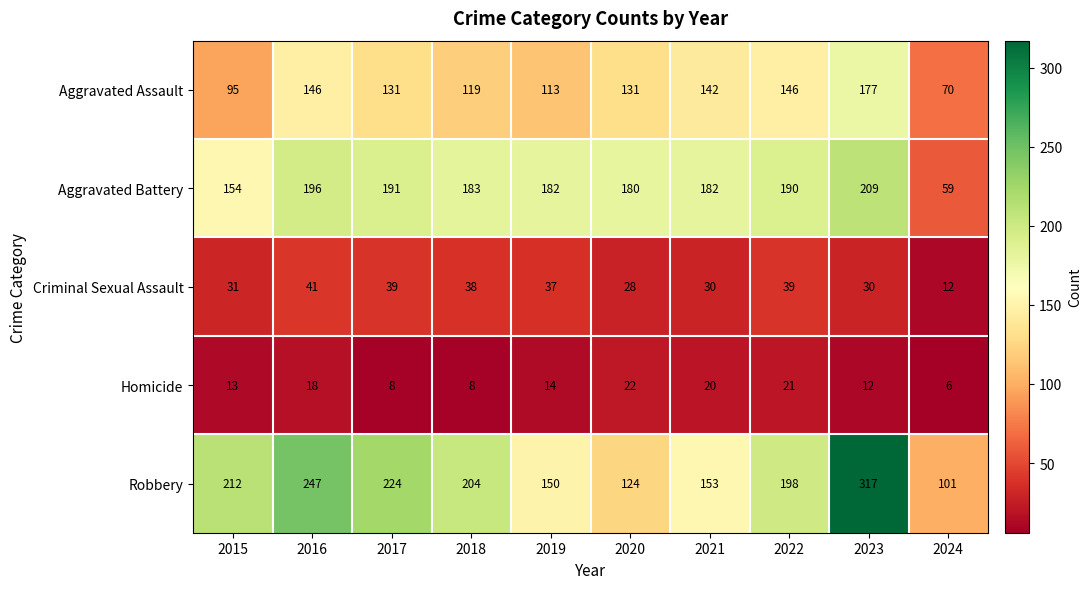

What is the difference between the highest and lowest values at 2023?

305